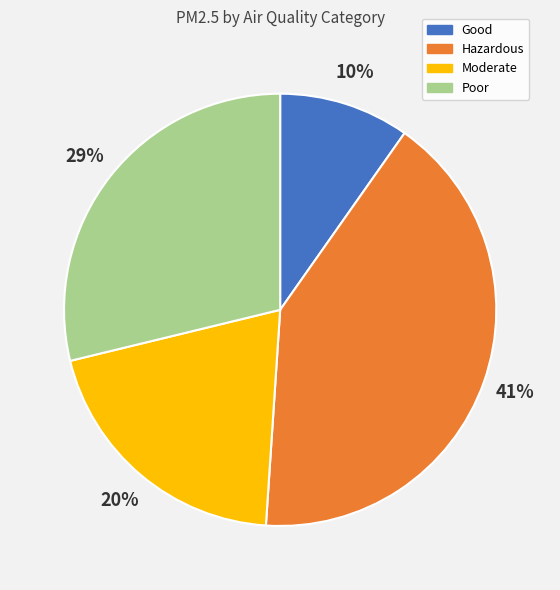

Between Moderate and Poor, which is larger?

Poor